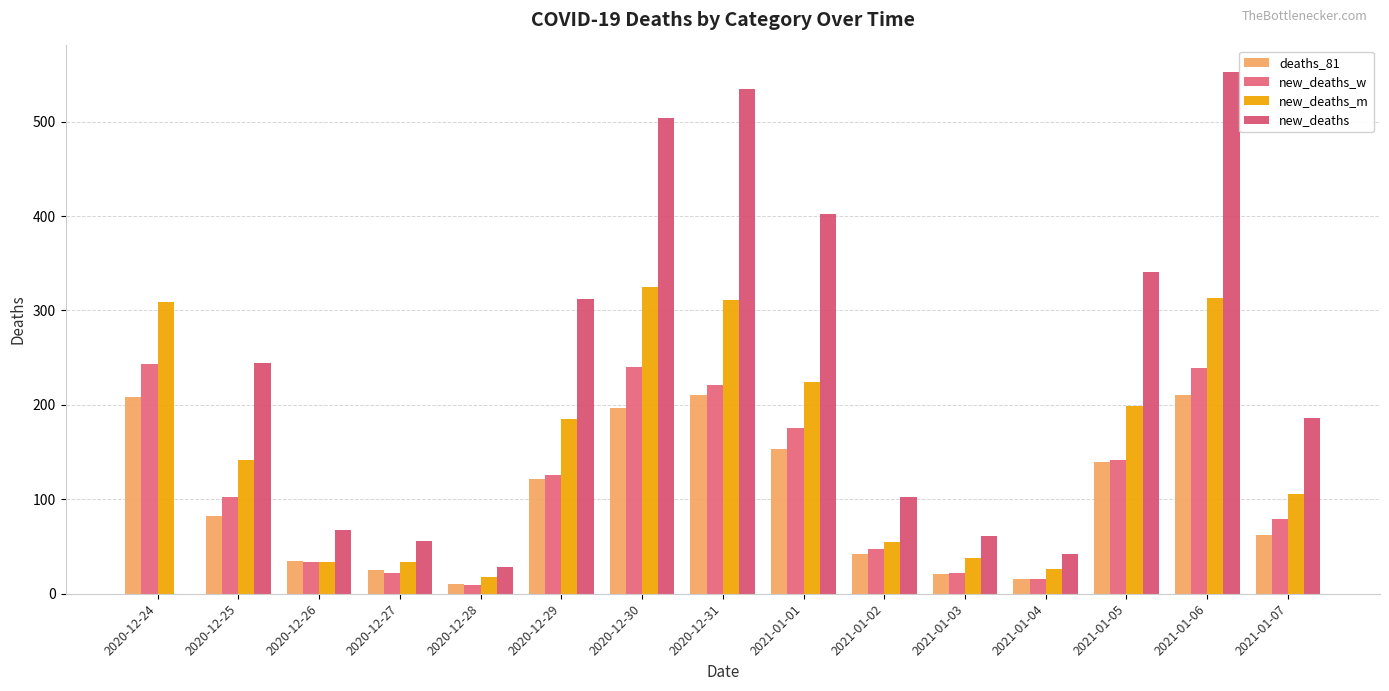

What is the difference between the highest and lowest values at 2020-12-28?

19